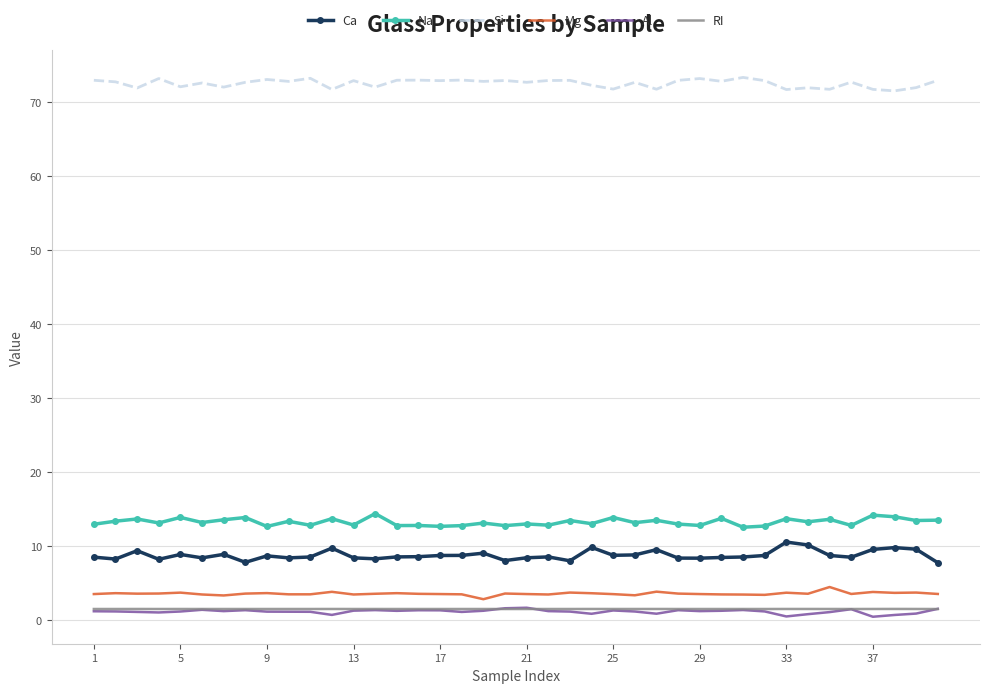

True or false: Si and Na cross at least once.

False